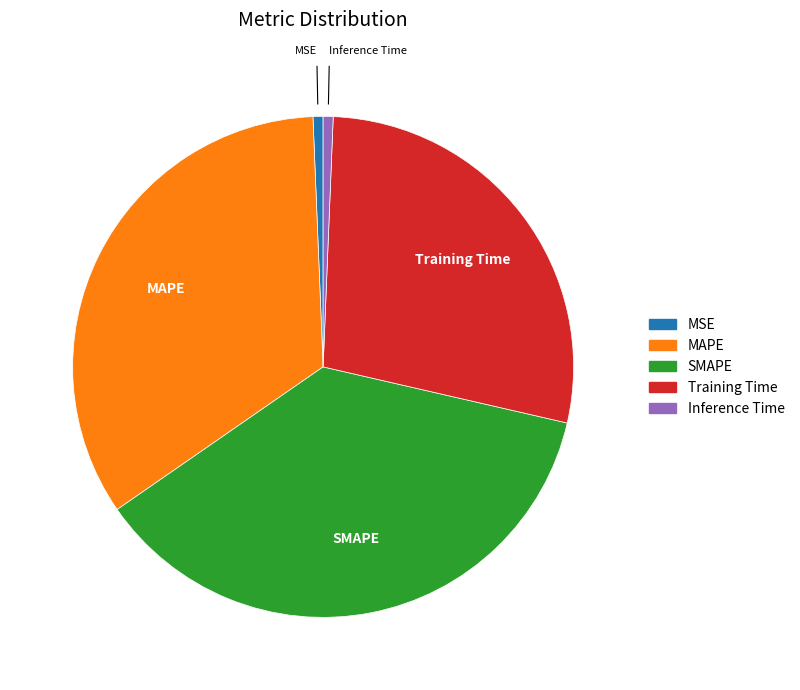

Which slice is the largest?

SMAPE